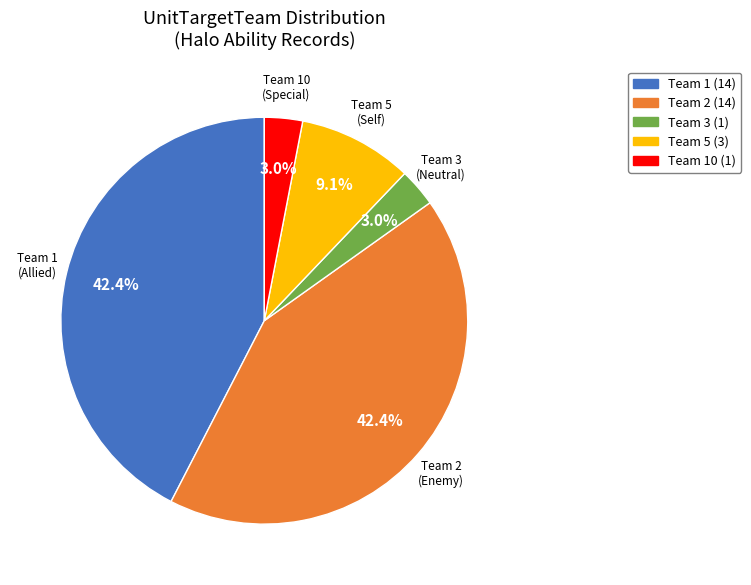

Does any single category account for the majority?

No